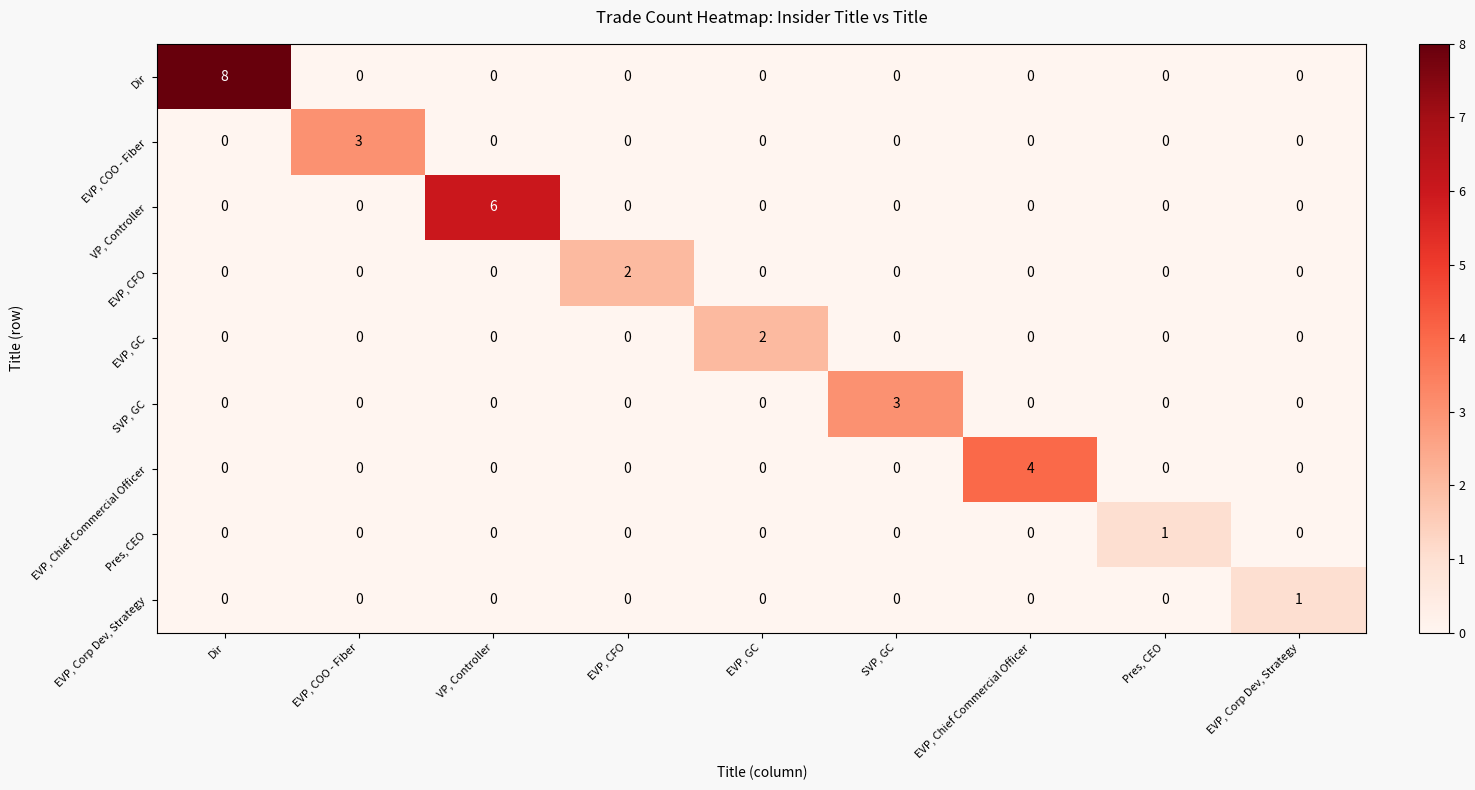

Which series has the largest total across all categories?

Dir